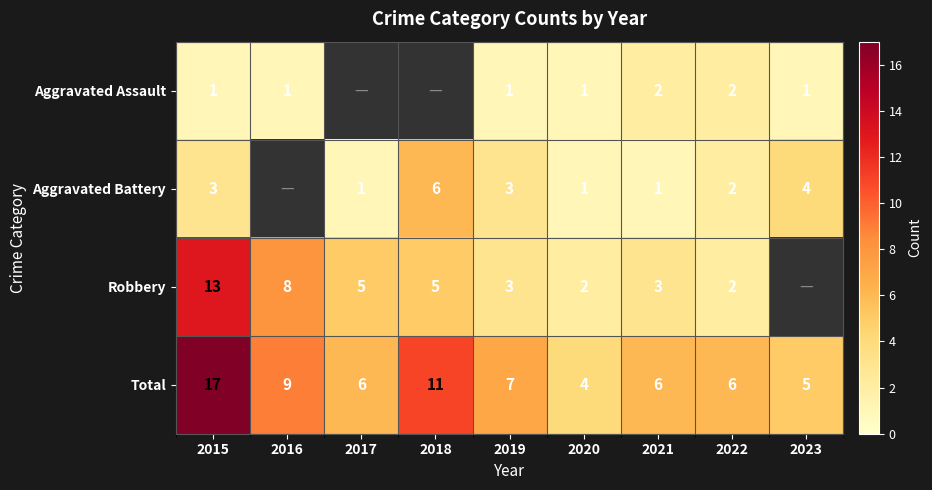

What is the total value across all series at 2022?

12.0